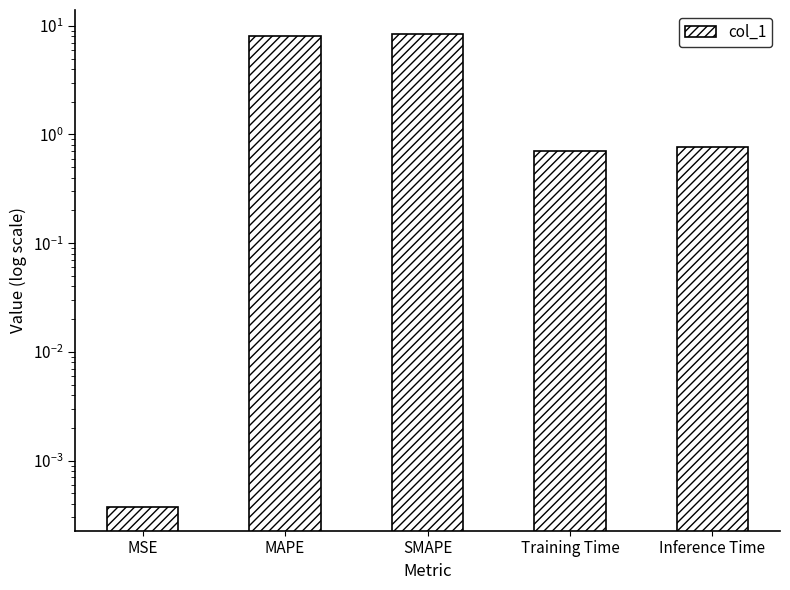

At which category does the chart reach its peak across all series?

SMAPE